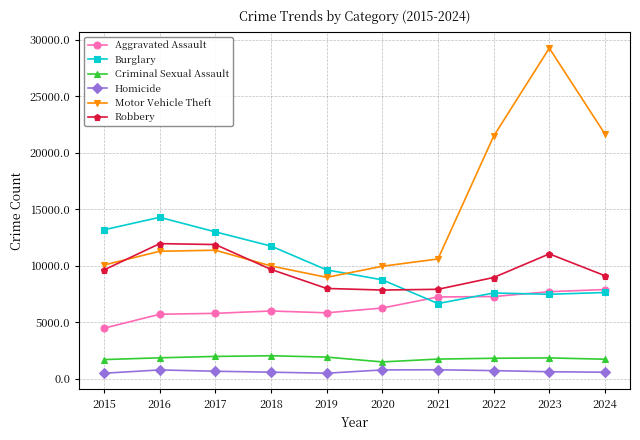

Is the value of Criminal Sexual Assault at 2016 greater than the value of Burglary at 2020?

No